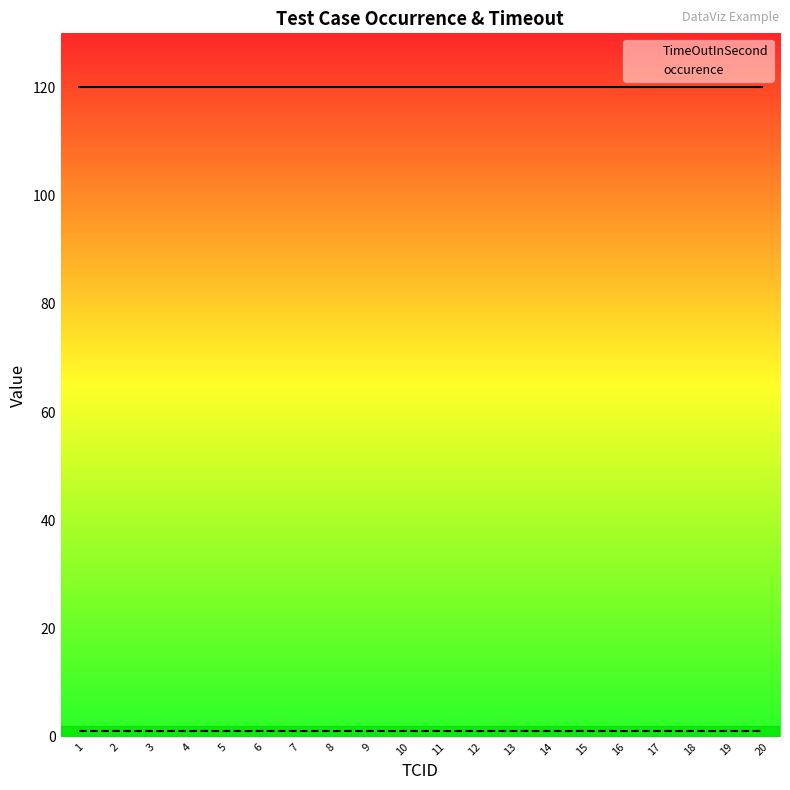

What is the total value across all series at 4?

121